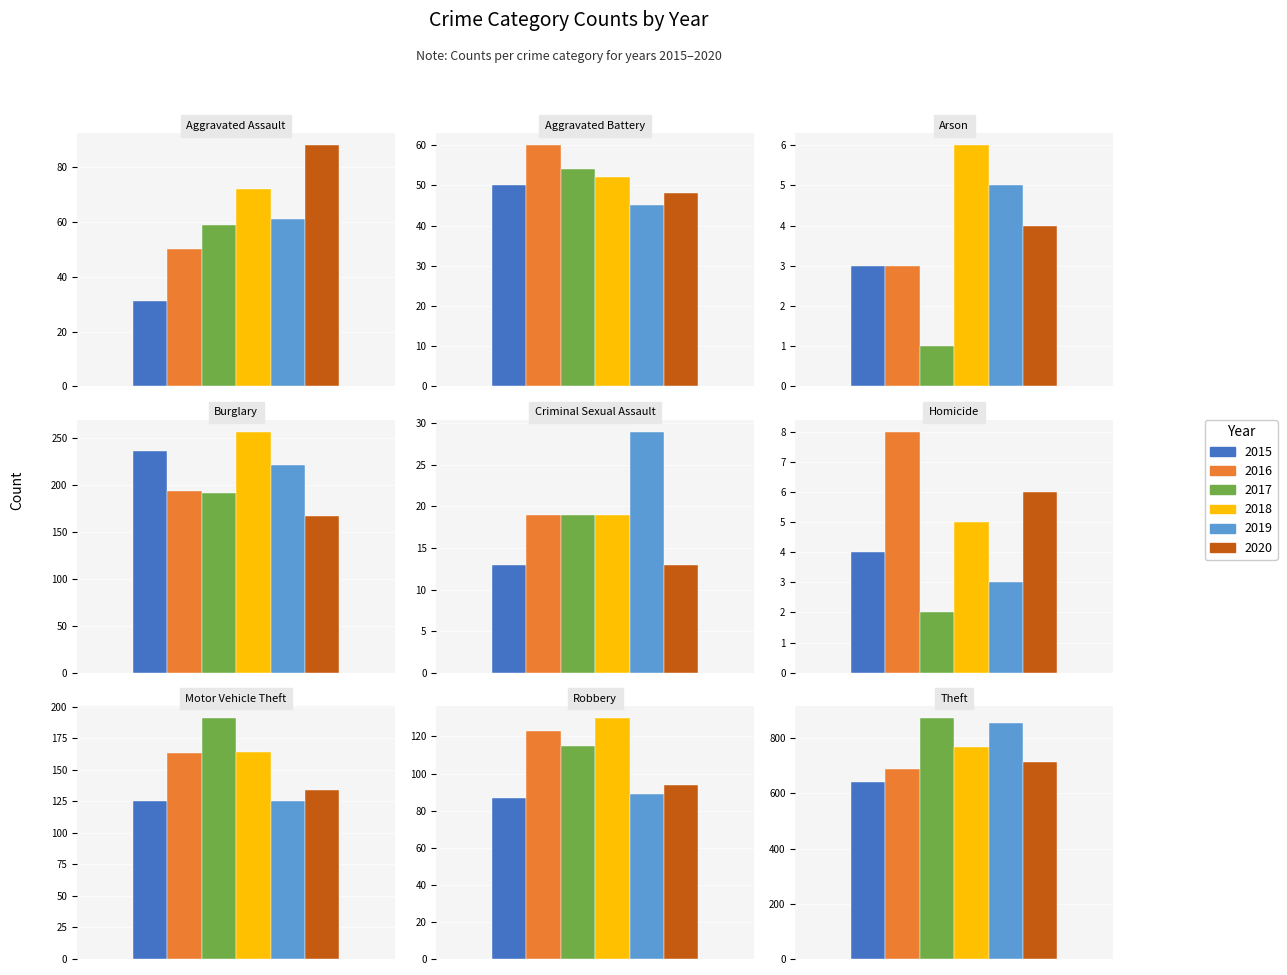

What is the average value of the 2019 series?

159